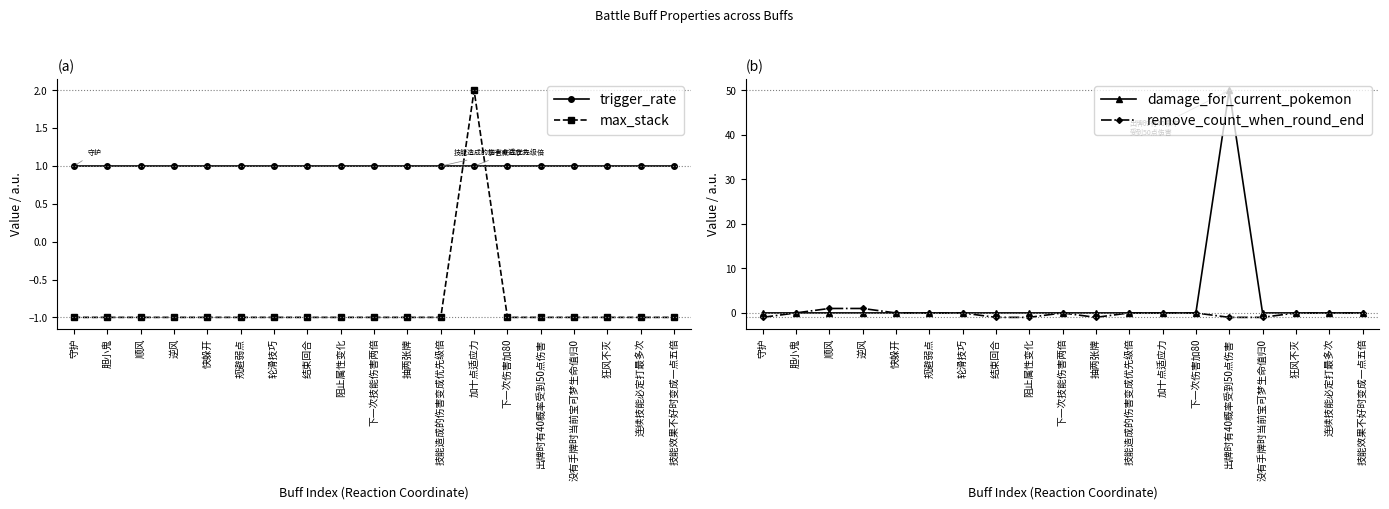

How many data points does each series have?

19